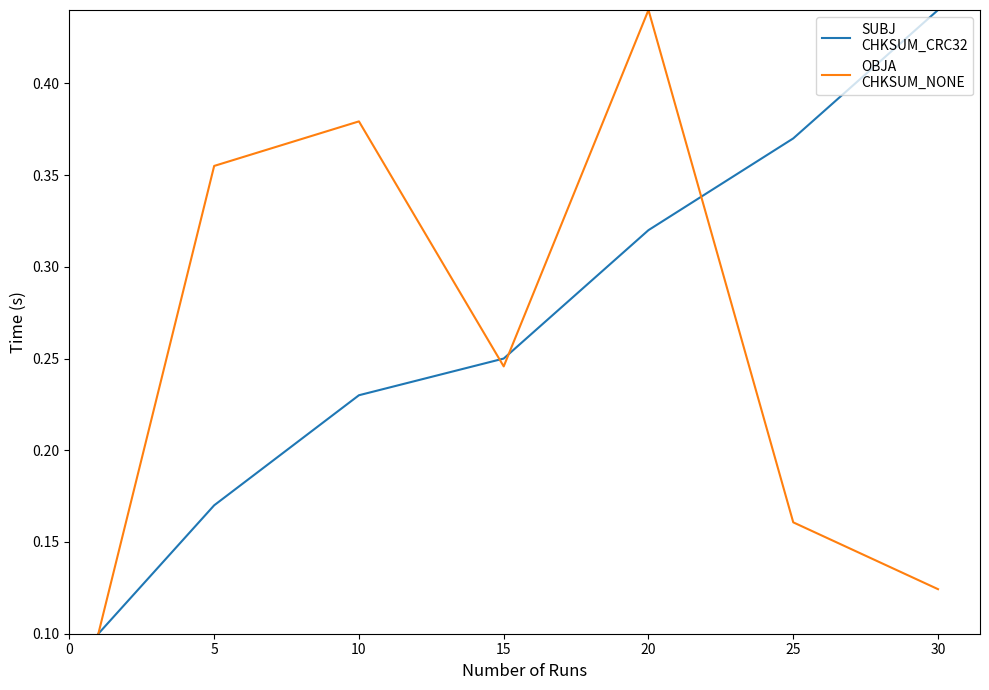

Does the chart have visible grid lines?

No